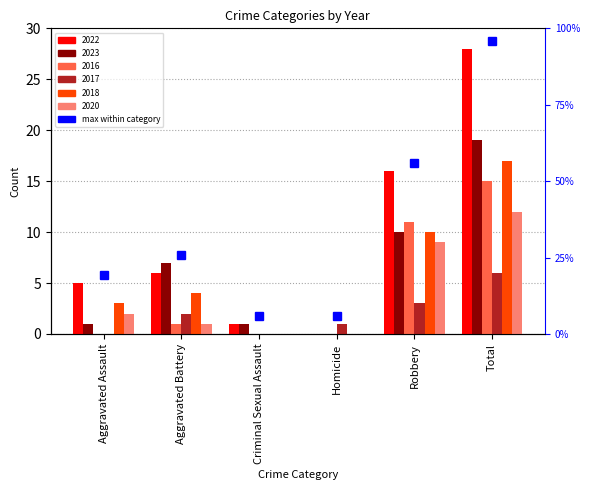

Reading right to left, what are all the values shown in this chart?

2022: 28	16	0	1	6	5
2023: 19	10	0	1	7	1
2016: 15	11	0	0	1	0
2017: 6	3	1	0	2	0
2018: 17	10	0	0	4	3
2020: 12	9	0	0	1	2